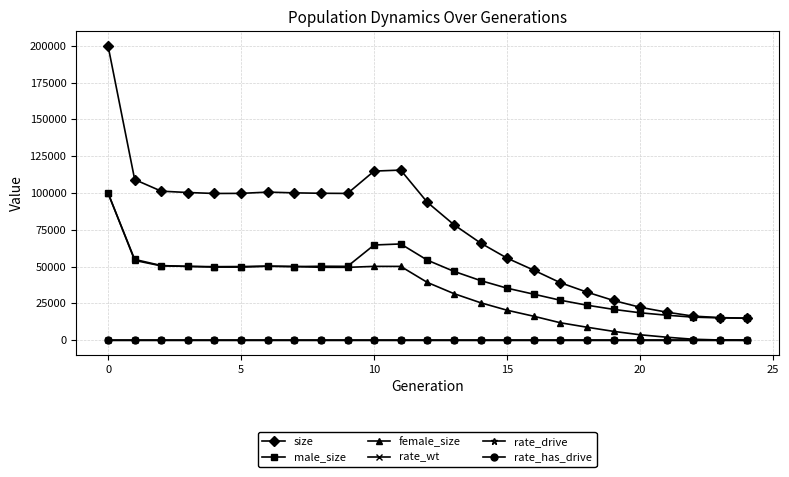

Which series has the largest range (max minus min)?

size